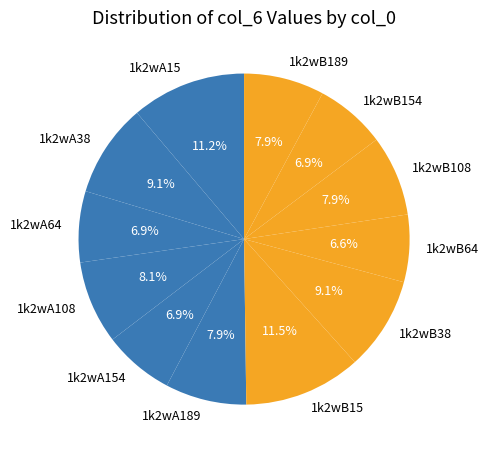

How much of the chart is everything except 1k2wB189?

92.1%